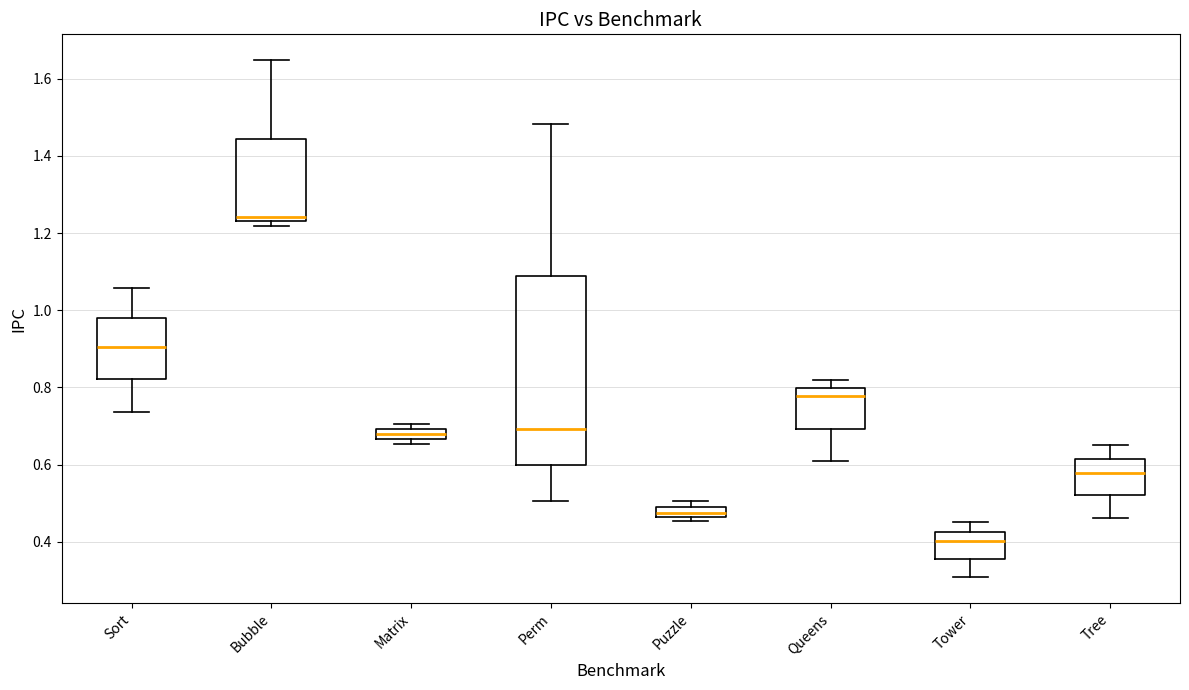

Where is the upper edge of the box for Puzzle on the y-axis? The values are not printed on the chart, so give them approximately, as read against the axis.

0.48